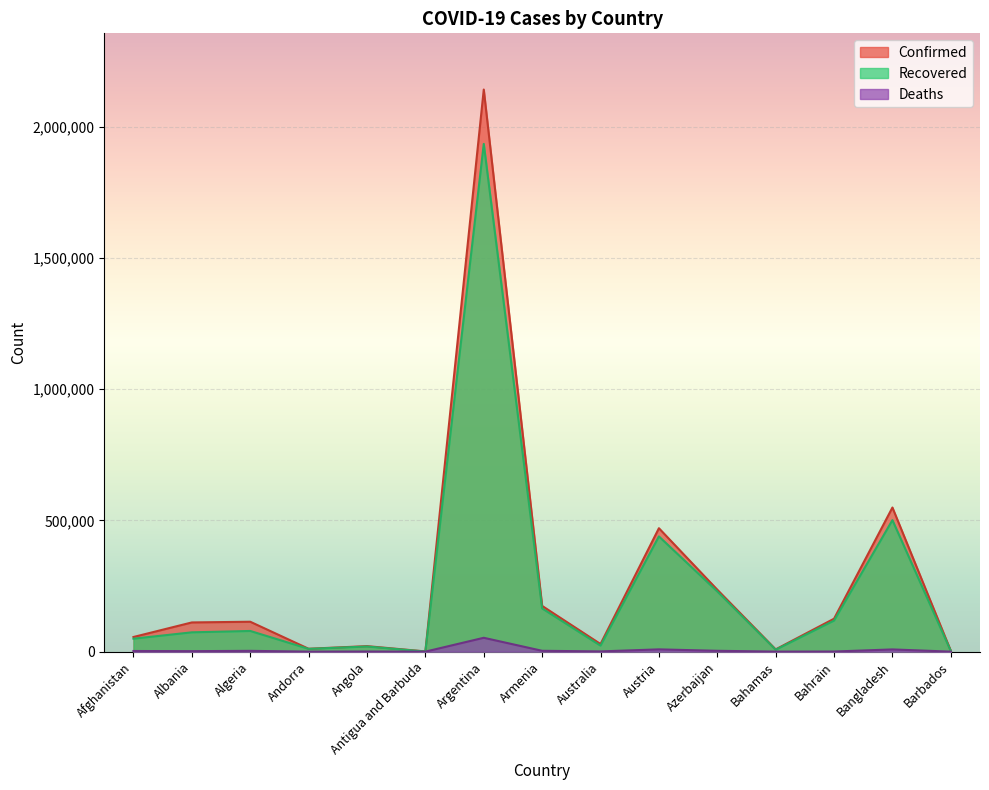

Count the number of data series in this chart.

3